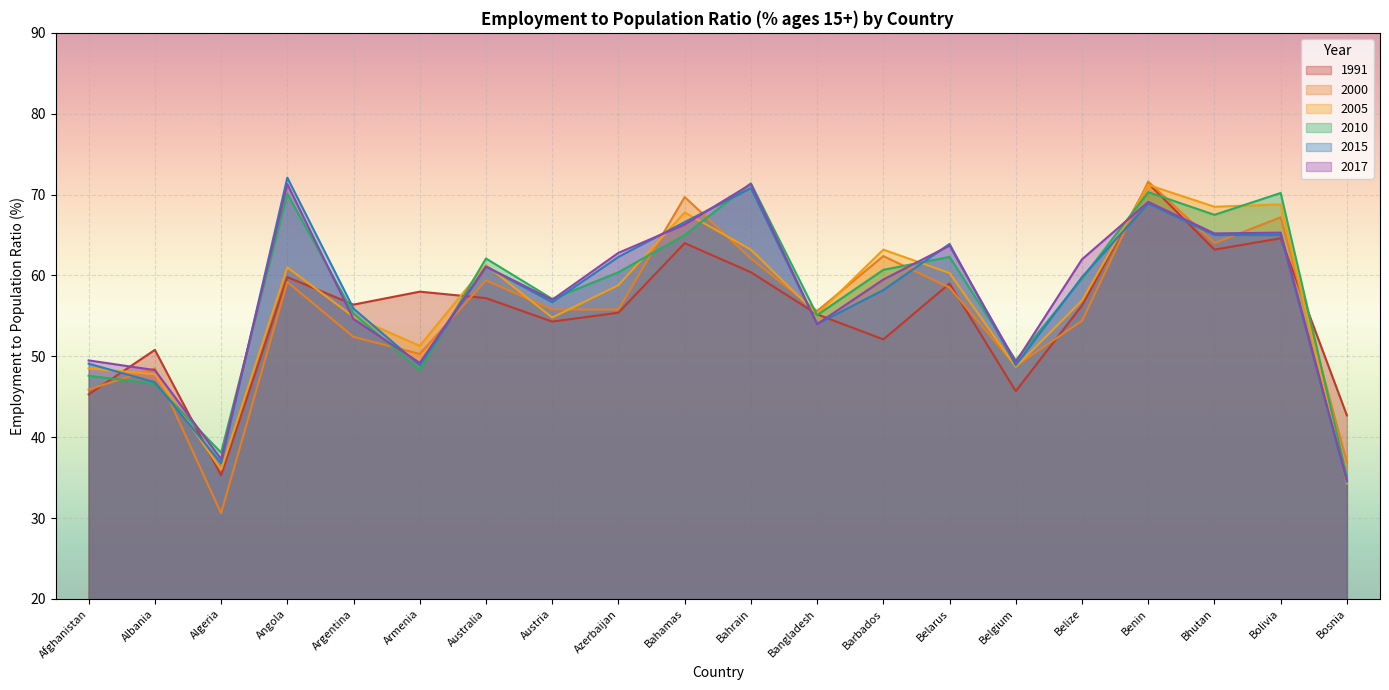

Between Azerbaijan and Bahrain, which is larger?

Bahrain